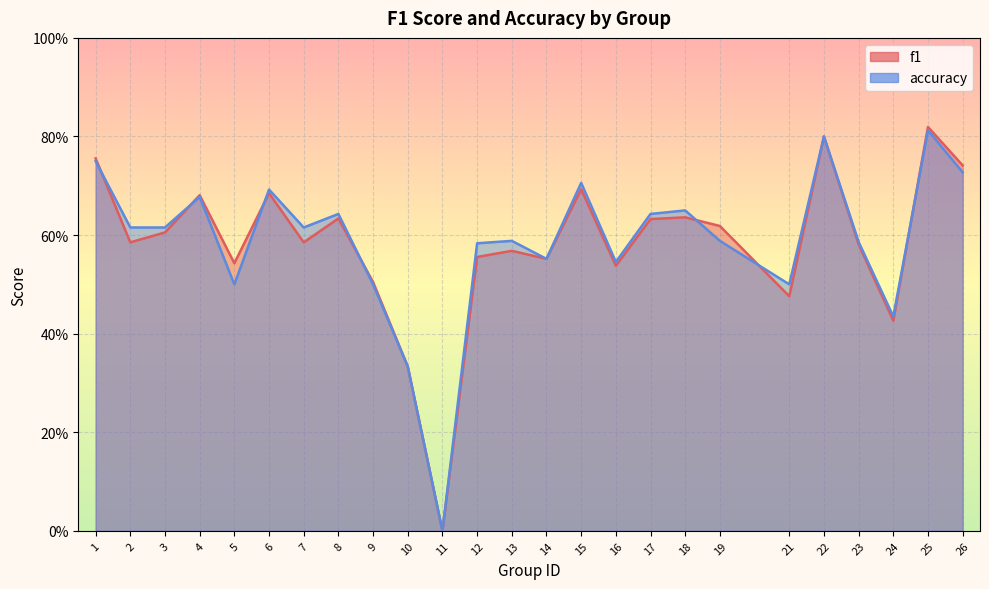

What is the sum of all accuracy values?

14.7